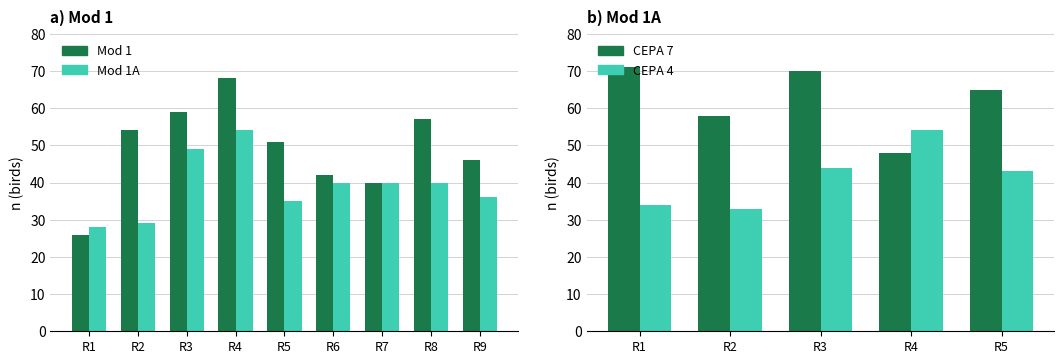

What is the smallest value displayed?

26